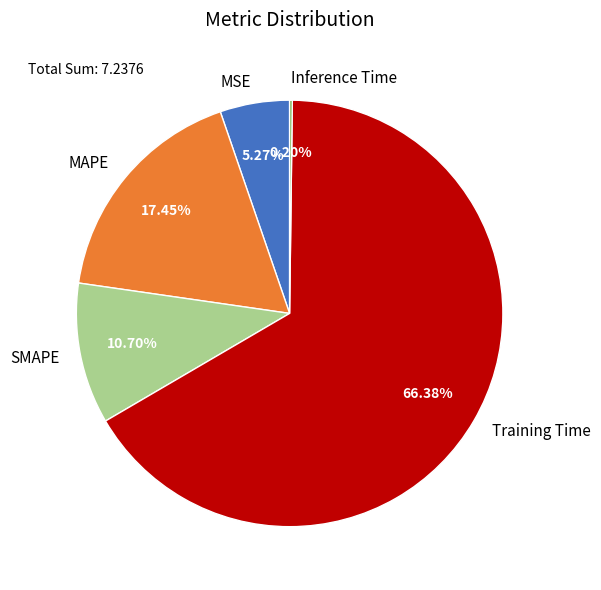

Do MAPE and SMAPE together represent more than half of the pie?

No